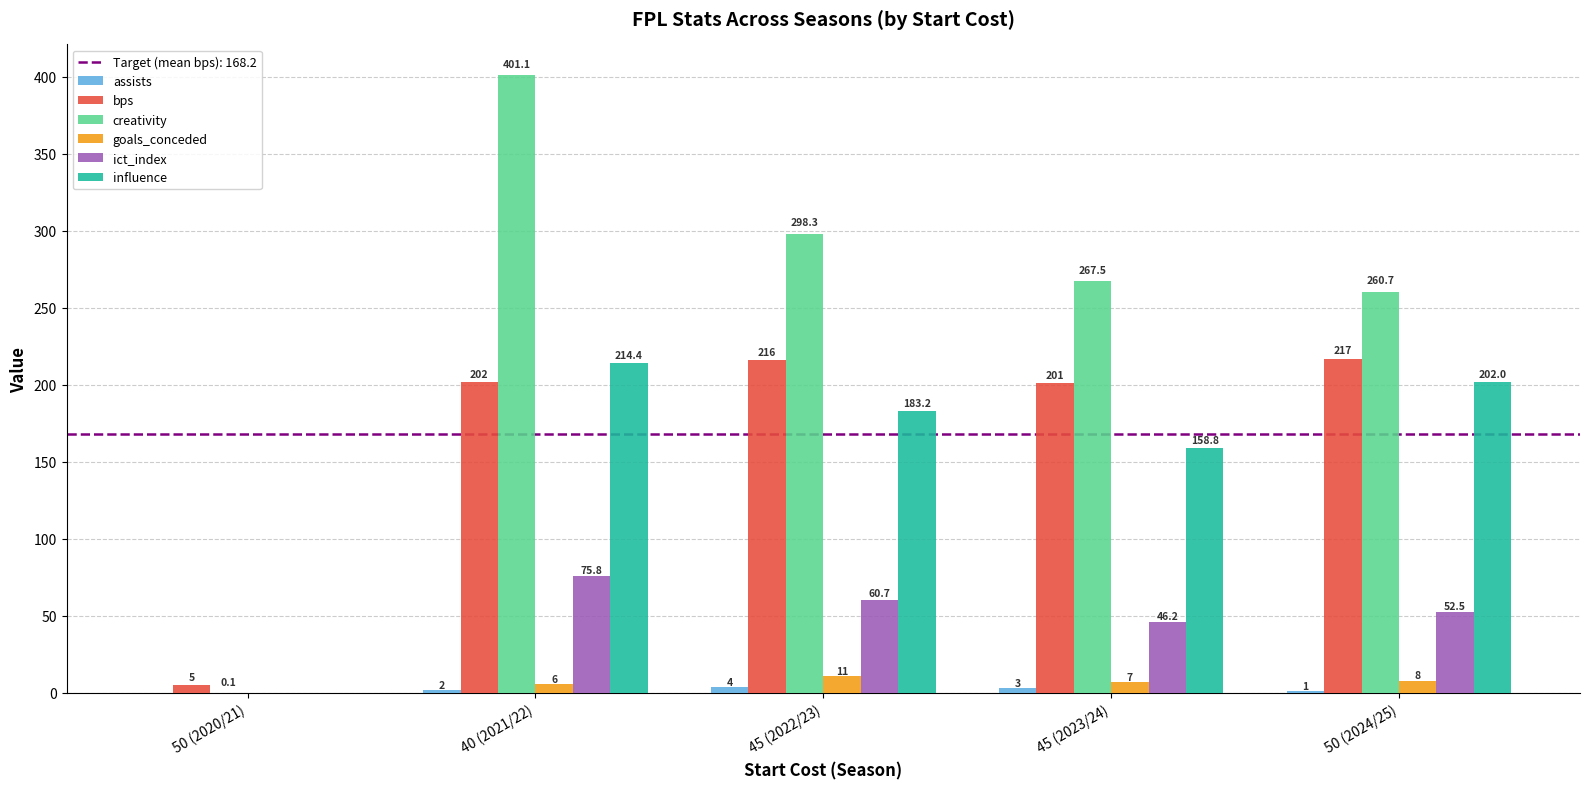

The value of goals_conceded at 50 (2024/25) is 8.0. True or false?

True